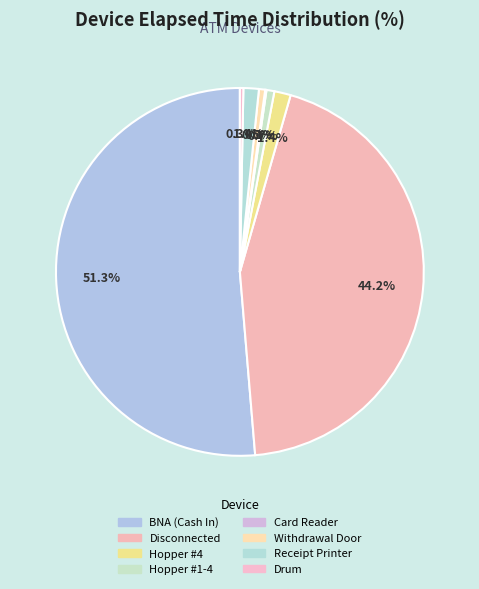

How many segments does this pie chart have?

8